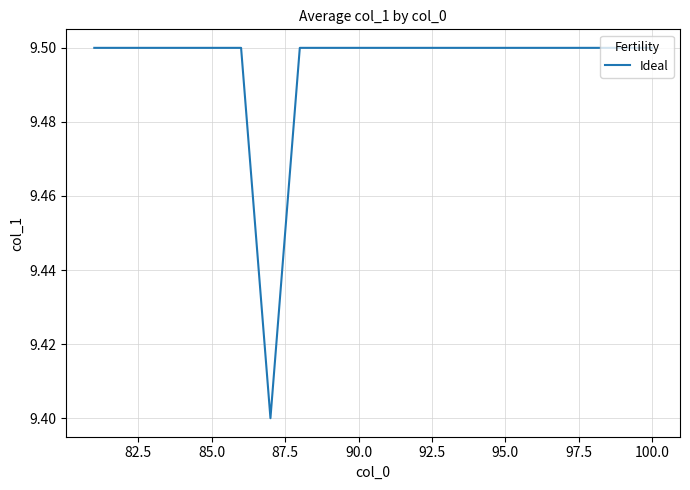

What is the greatest value displayed?

9.5